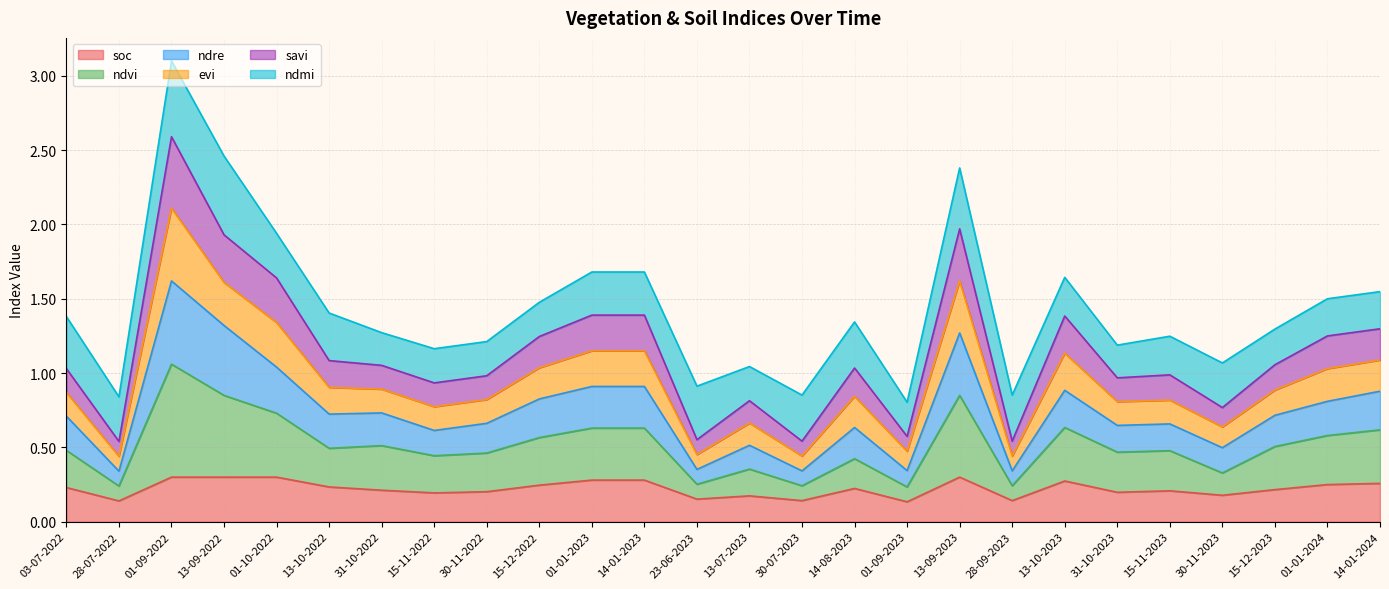

True or false: savi and soc intersect in this chart.

False